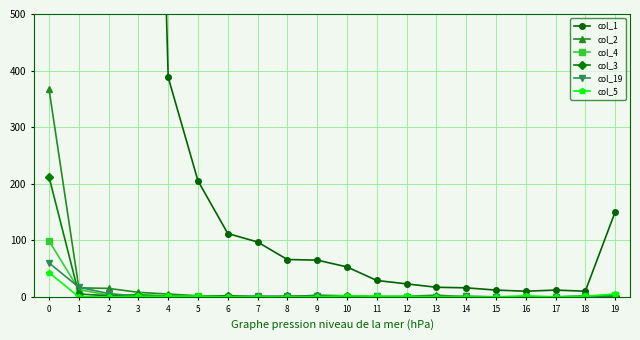

Reading left to right, what are all the values shown in this chart?

col_1: 22644	3960	890	2264	388	205	112	97	66	65	53	29	23	17	16	12	10	12	10	150
col_2: 367	16	15	8	5	2	1	1	0	3	2	0	1	3	0	0	0	0	0	1
col_4: 99	13	3	4	2	1	0	0	0	1	0	0	0	0	1	0	0	0	1	4
col_3: 212	5	2	3	1	0	2	0	1	1	1	0	0	0	0	0	0	0	1	2
col_19: 60	17	6	1	0	0	0	1	1	1	0	1	0	0	1	0	0	0	1	2
col_5: 43	0	0	1	1	1	0	0	0	0	2	1	1	0	0	0	2	0	1	5